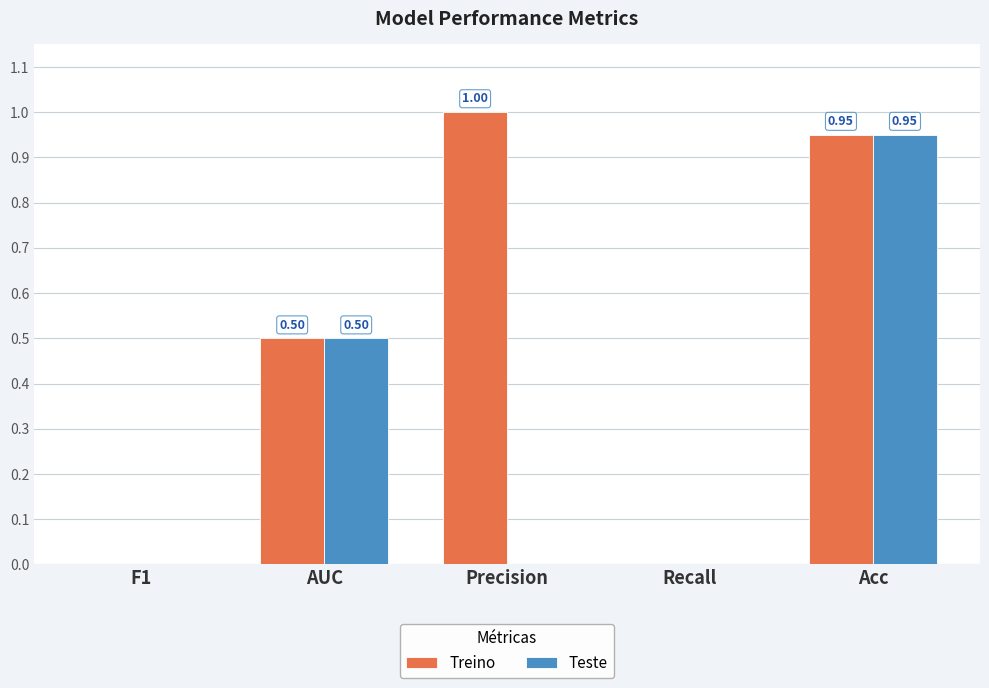

Between Precision and Recall, which series saw the biggest shift?

Treino